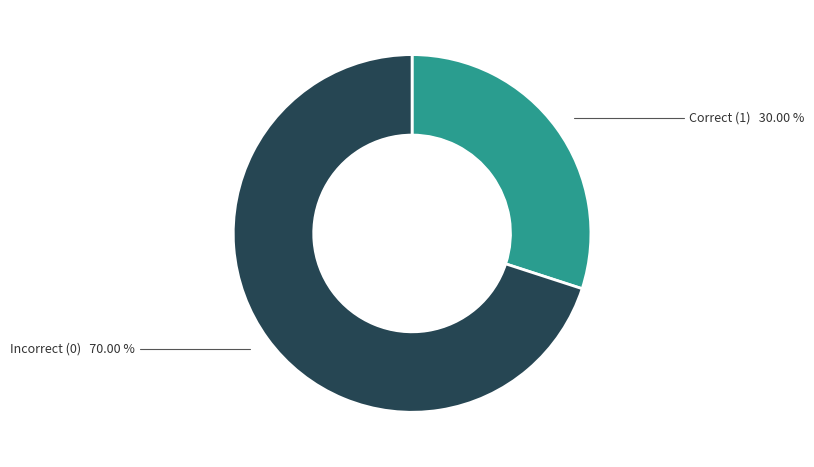

How many slices are in this pie chart?

2